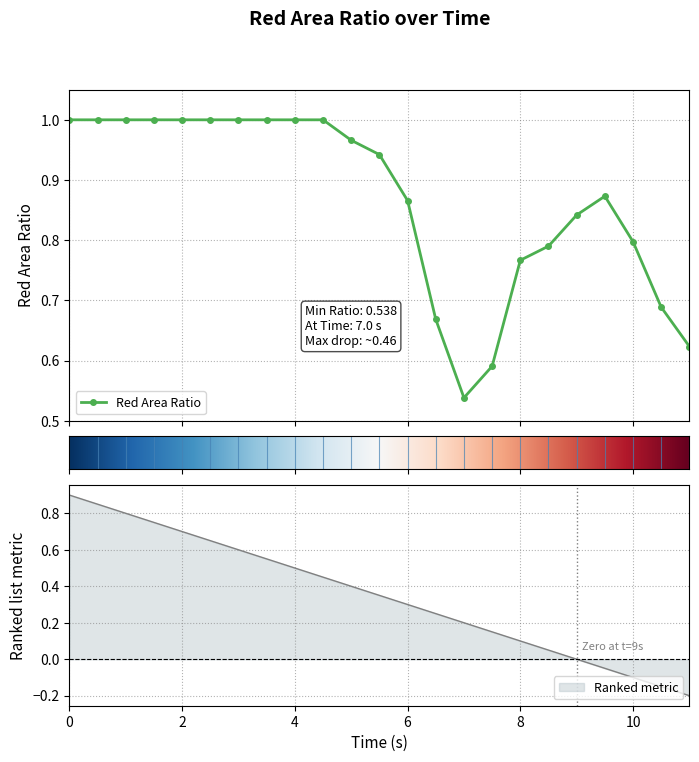

What is the sum of all values?

20.0